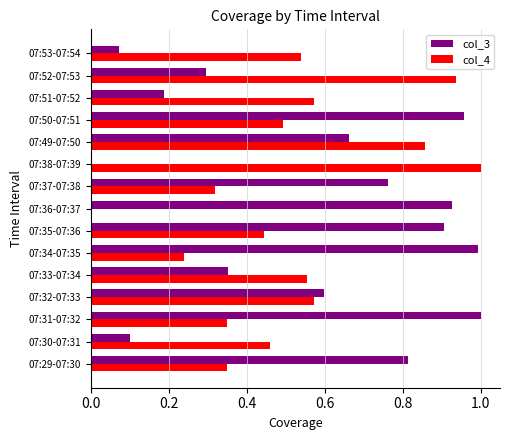

What is the sum of the col_3 values at 07:50-07:51 and 07:33-07:34?

1.3